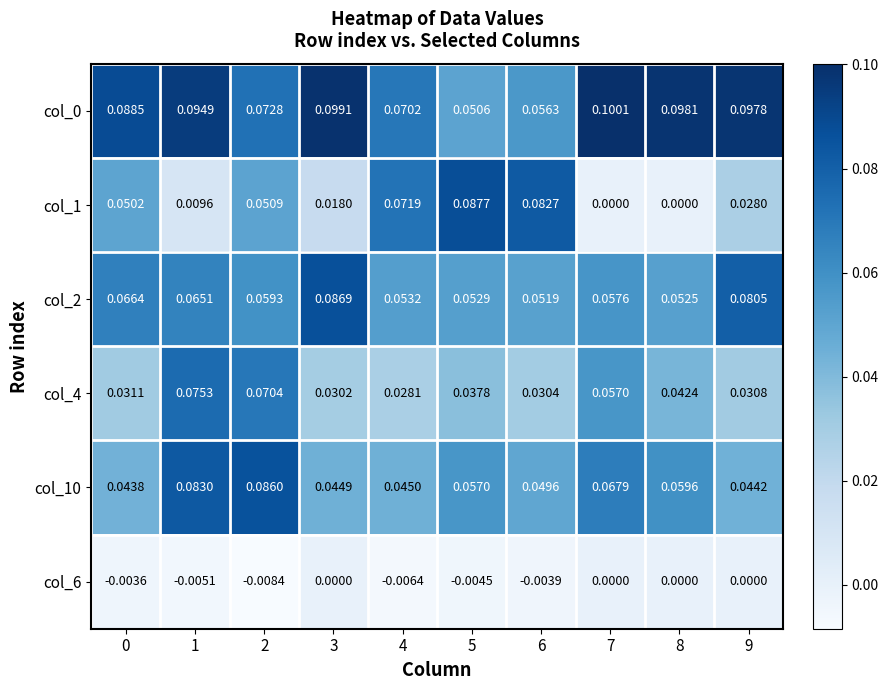

Is the value of col_1 at 2 greater than the value of col_0 at 7?

No